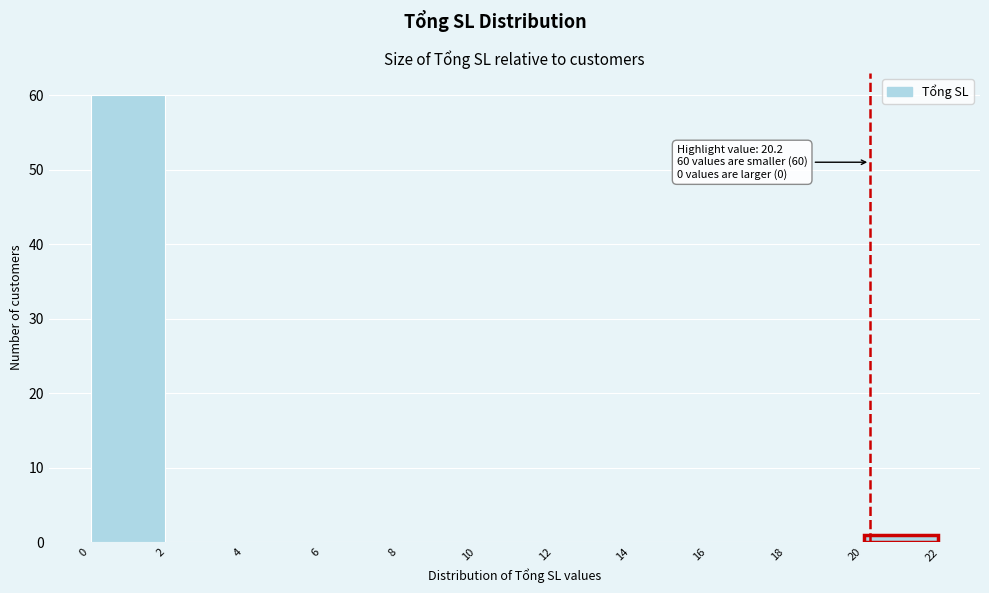

Over which range of the x-axis is the bar tallest?

0 to 2